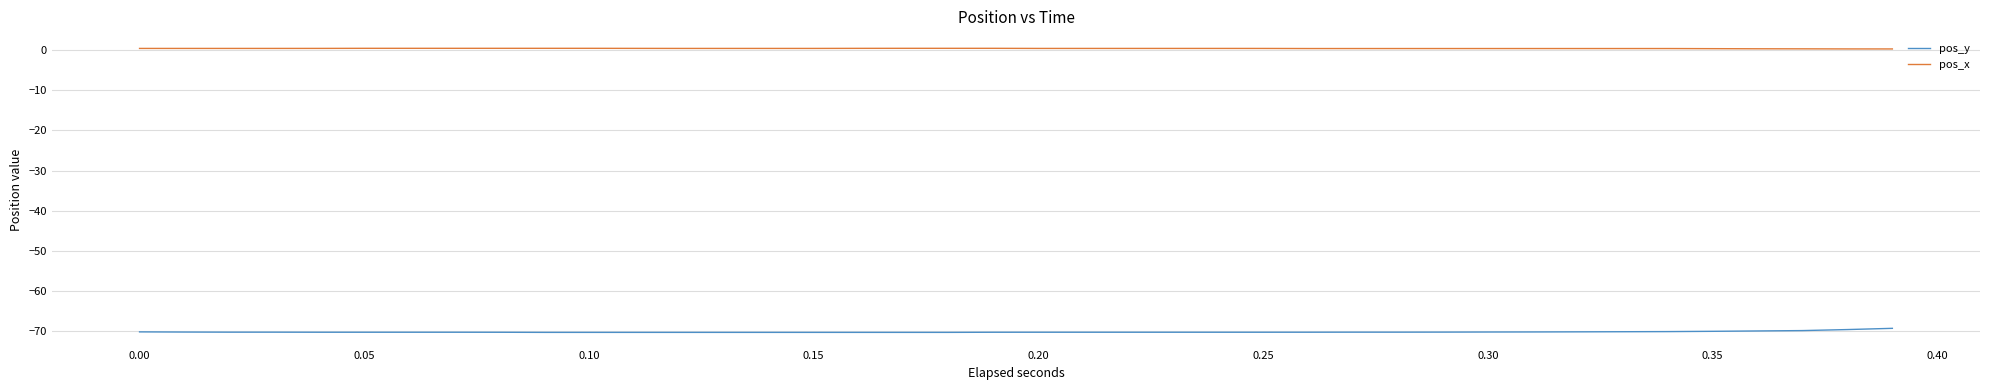

What is the minimum value shown in the chart?

-70.3